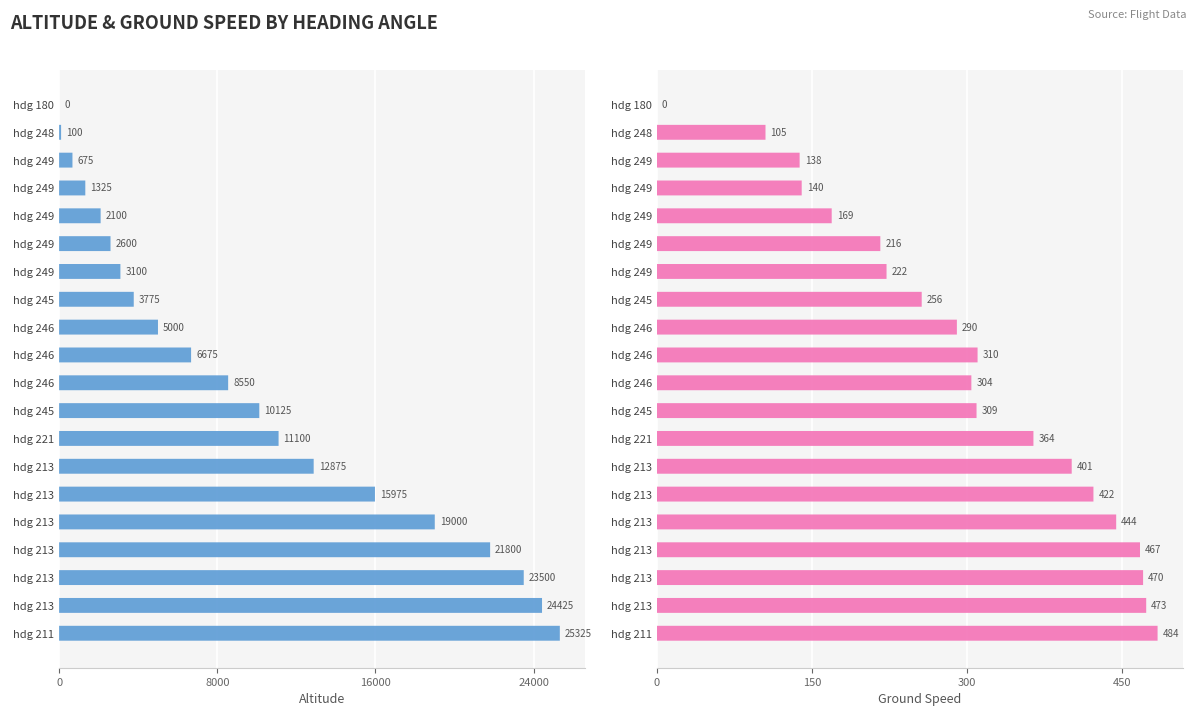

Does the chart contain any negative values?

No